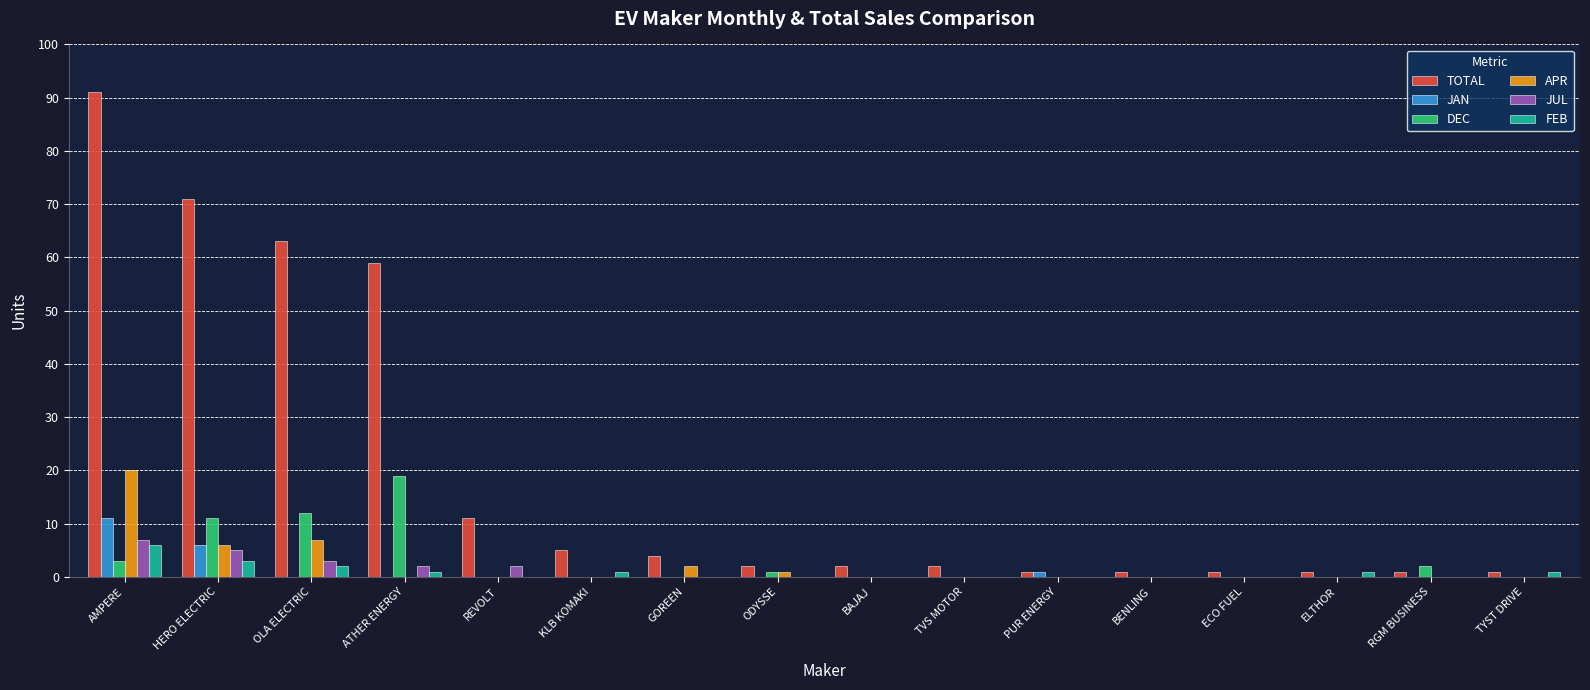

At which label does APR reach its peak?

AMPERE